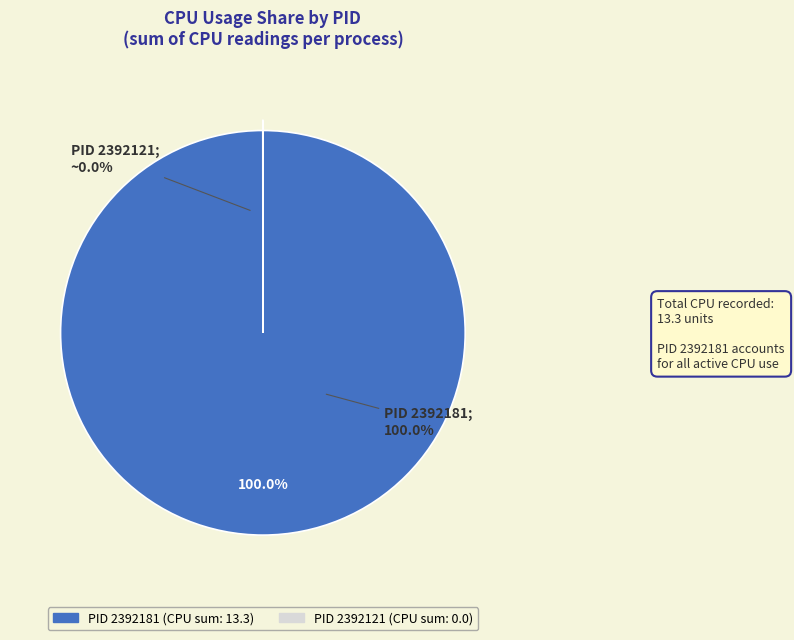

Between 2392121 and 2392181, which is larger?

2392181